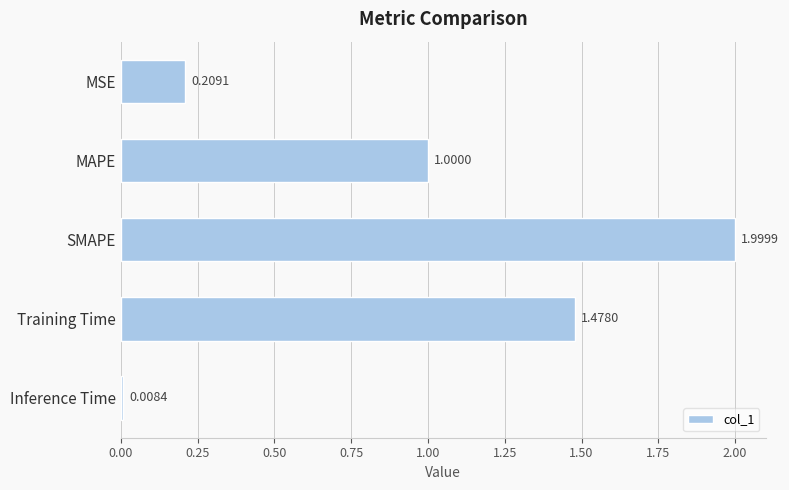

Are the bars horizontal?

Yes